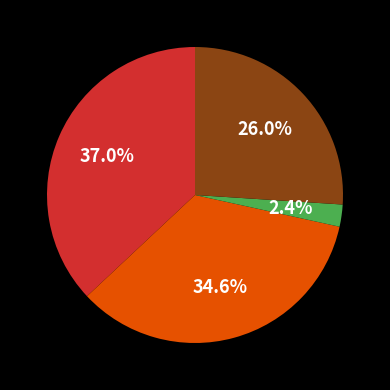

Does any single category account for the majority?

No